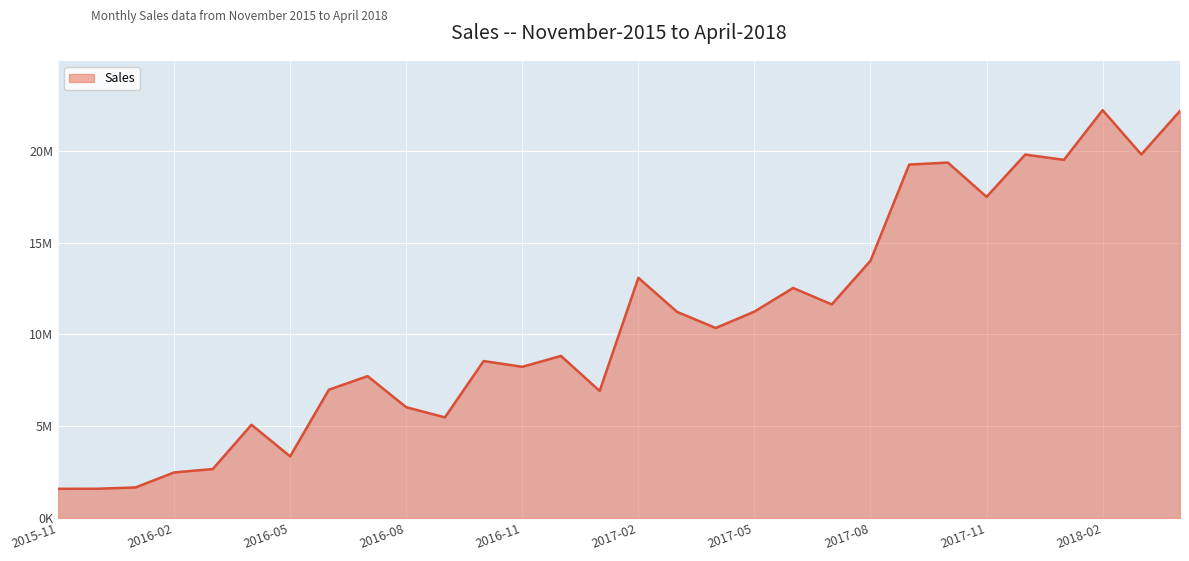

Reading left to right, list all the values displayed in this chart.

1592398	1597197	1666080	2484340	2669994	5081937	3360840	6989238	7729650	6038549	5484312	8551452	8238174	8831025	6924096	13085376	11230572	10352014	11246180	12531645	11636328	14015464	19252800	19362725	17495600	19798587	19511312	22216929	19804280	22176170